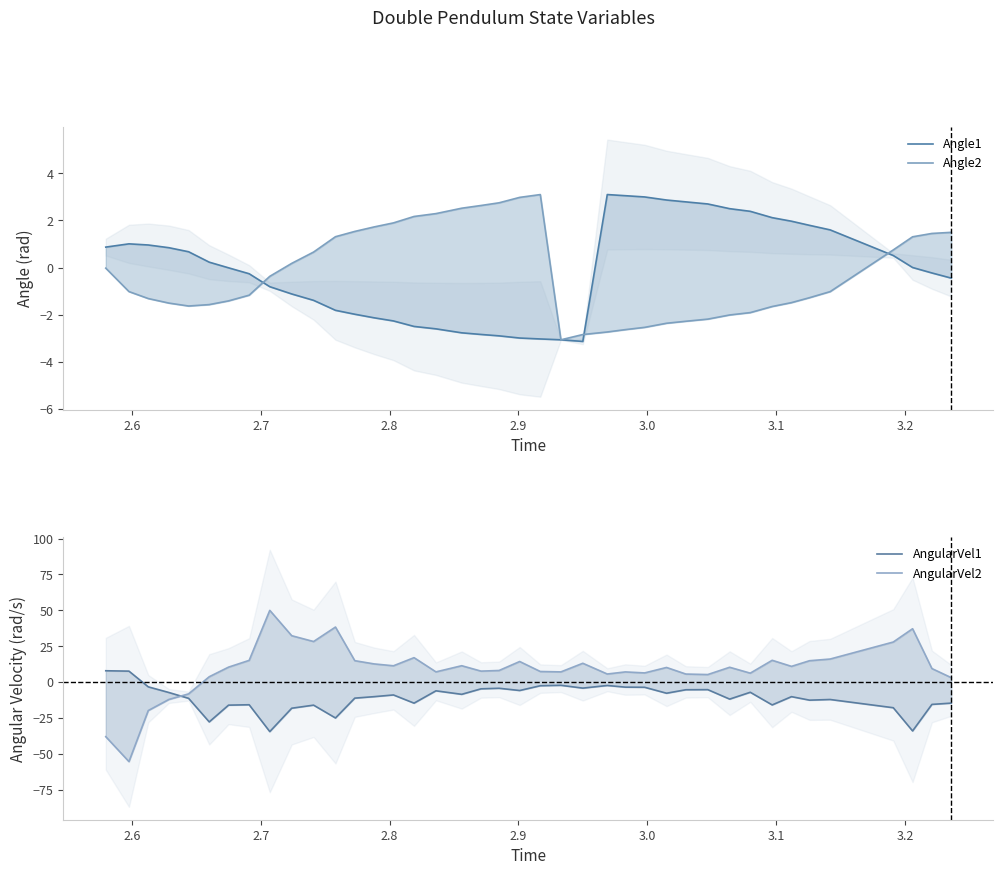

How many interior local peaks does the AngularVel2 series have?

11